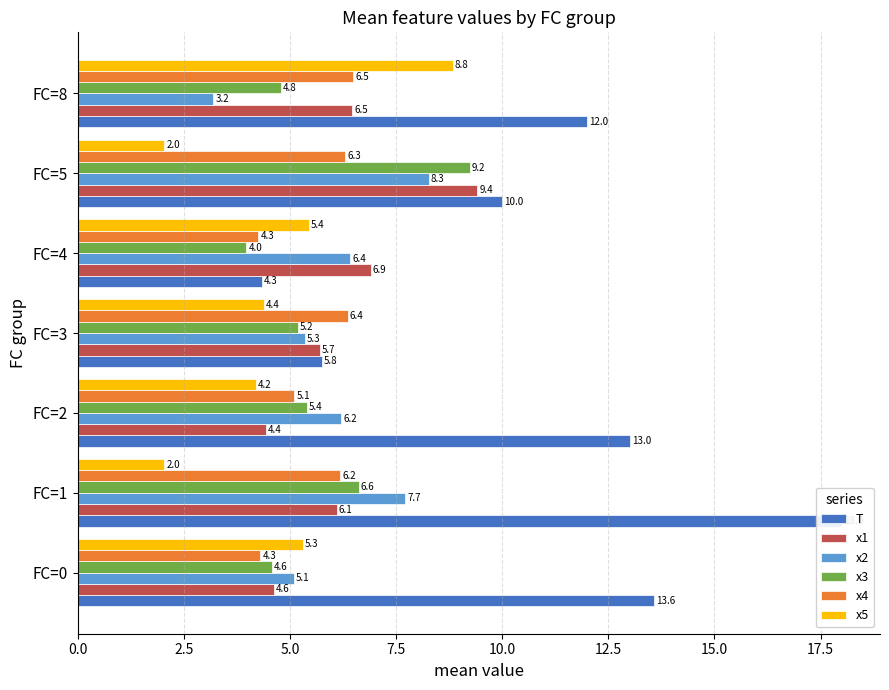

The value of x3 at FC=8 is 8.2. True or false?

False